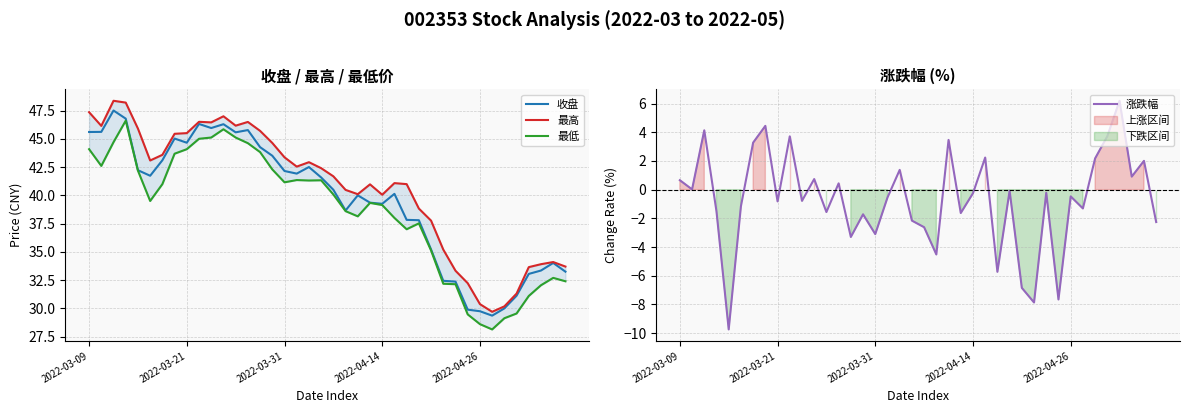

What is the minimum value for 收盘?

29.4